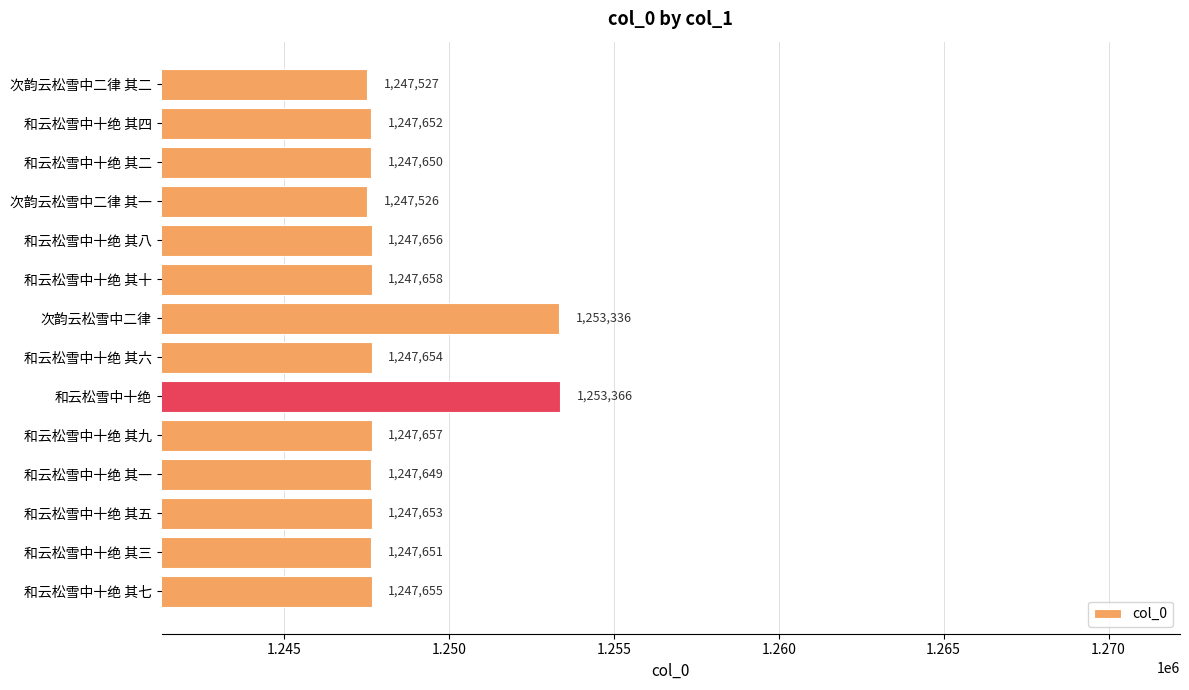

What is the minimum value shown in the chart?

1247526